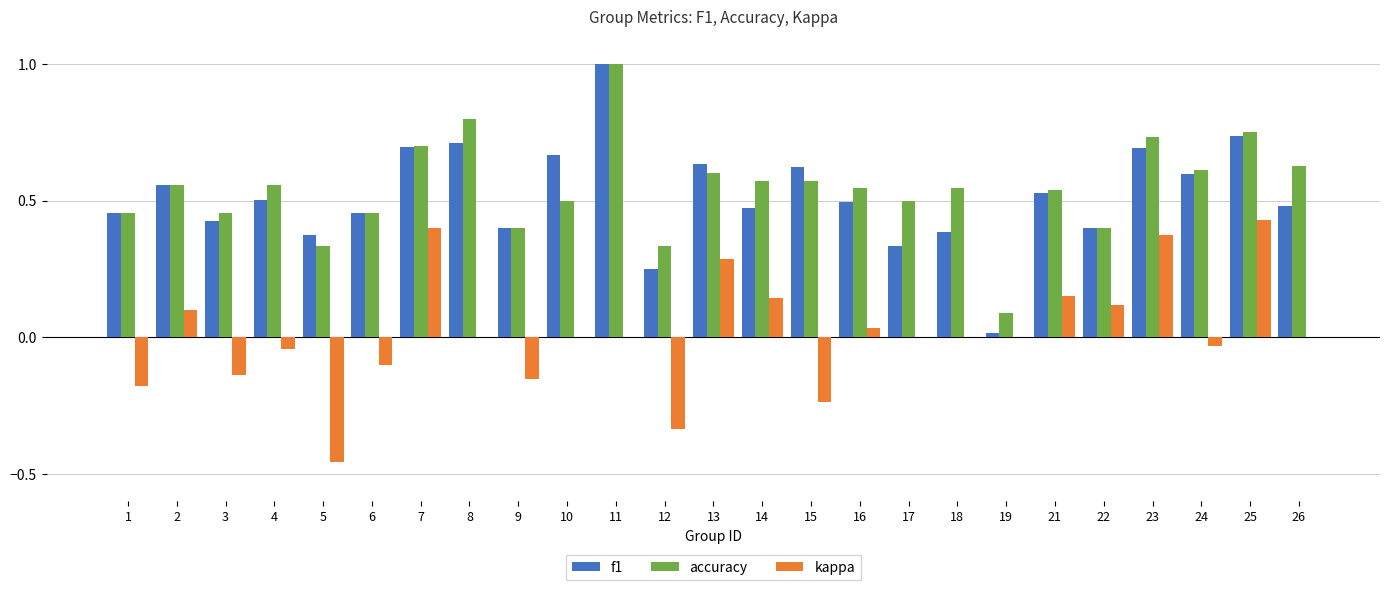

At which category does the chart reach its peak across all series?

11